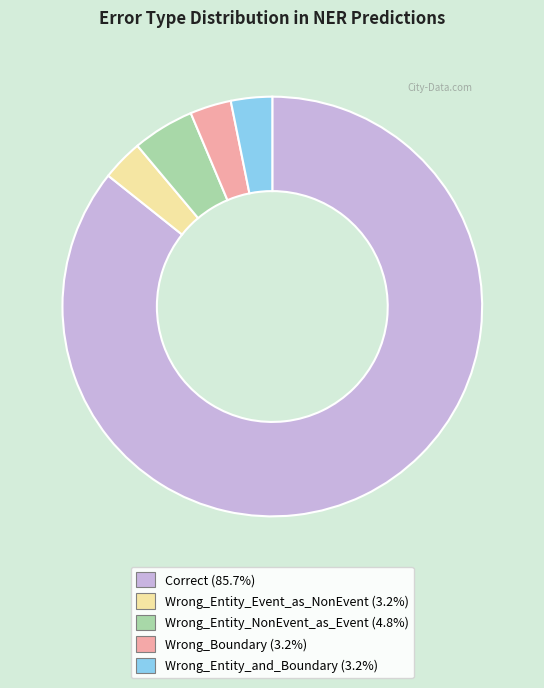

Combined, do Correct and Wrong_Entity_and_Boundary account for over 50%?

Yes